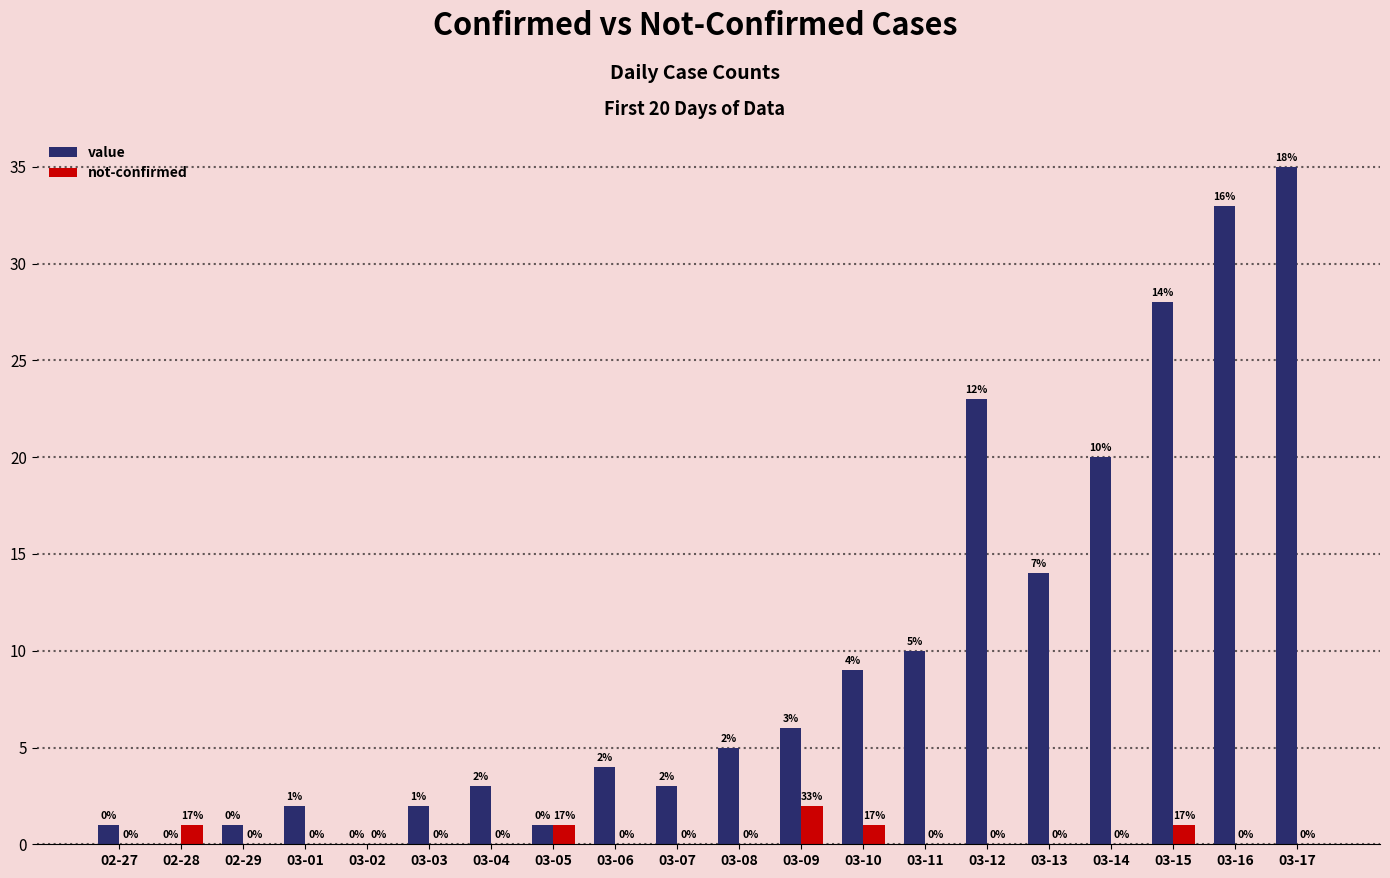

What is the sum of the value values at 03-08 and 03-06?

9